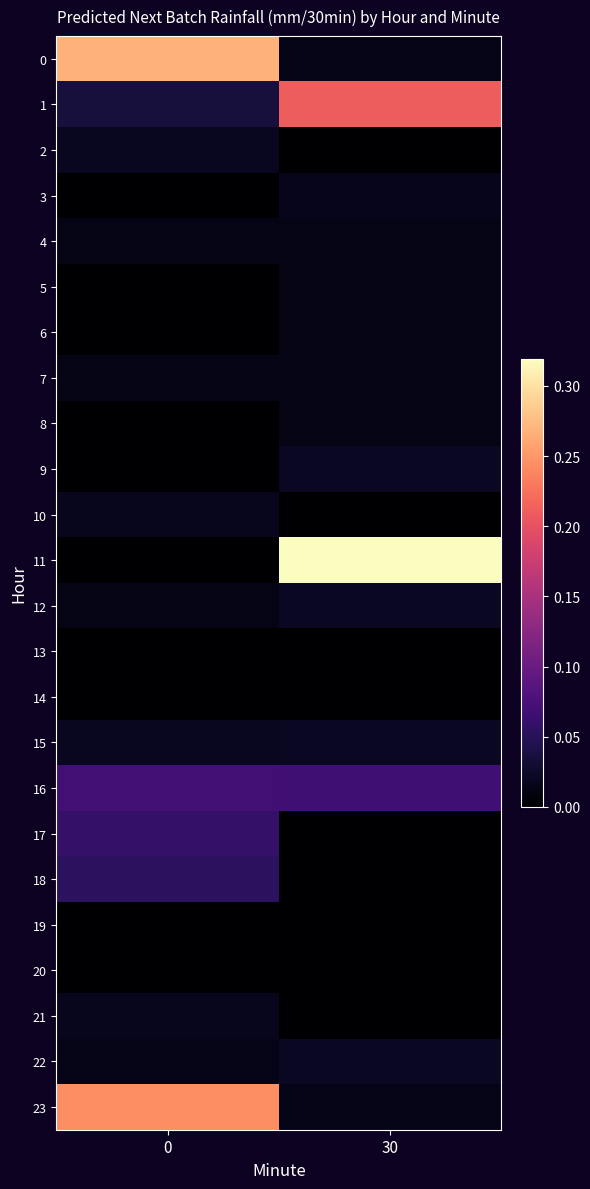

Reading left to right, list all the values displayed in this chart.

0: 0=0.3	30=0.0
1: 0=0.0	30=0.2
2: 0=0.0	30=0.0
3: 0=0.0	30=0.0
4: 0=0.0	30=0.0
5: 0=0.0	30=0.0
6: 0=0.0	30=0.0
7: 0=0.0	30=0.0
8: 0=0.0	30=0.0
9: 0=0.0	30=0.0
10: 0=0.0	30=0.0
11: 0=0.0	30=0.3
12: 0=0.0	30=0.0
13: 0=0.0	30=0.0
14: 0=0.0	30=0.0
15: 0=0.0	30=0.0
16: 0=0.1	30=0.1
17: 0=0.1	30=0.0
18: 0=0.1	30=0.0
19: 0=0.0	30=0.0
20: 0=0.0	30=0.0
21: 0=0.0	30=0.0
22: 0=0.0	30=0.0
23: 0=0.2	30=0.0